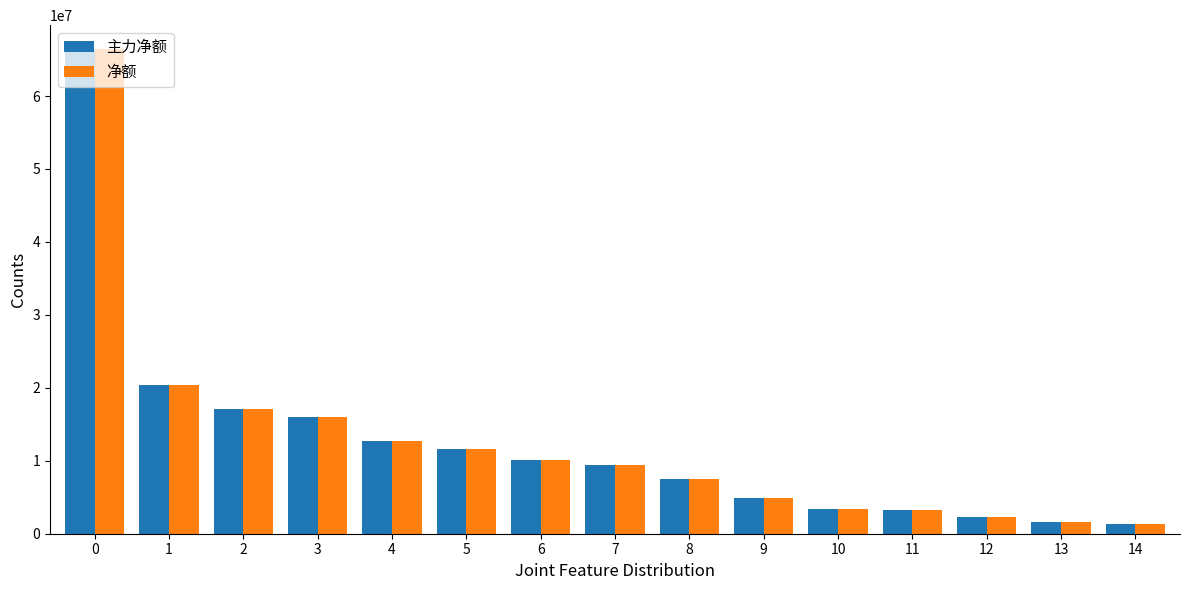

What is the approximate value of 净额 at 4?

12755823